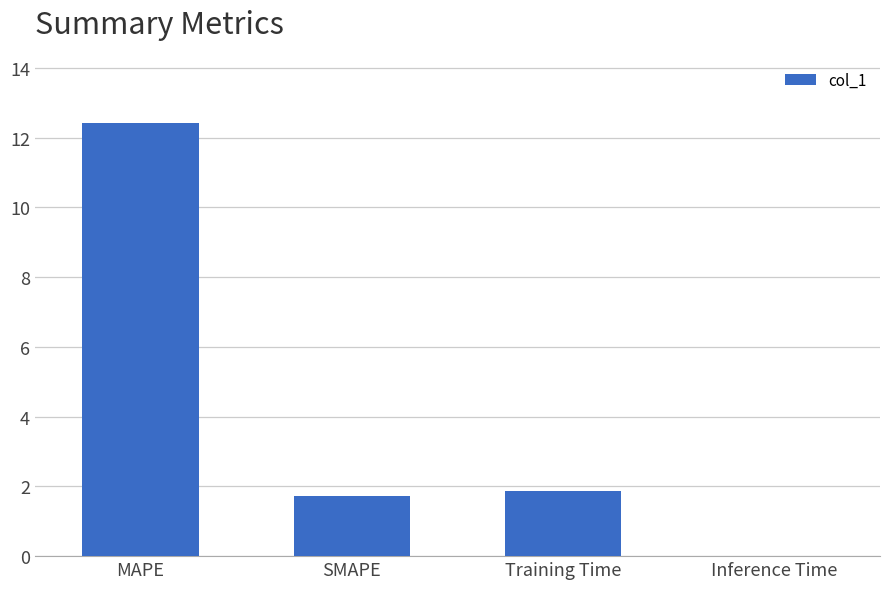

What is the sum of the values at Training Time and SMAPE?

3.6